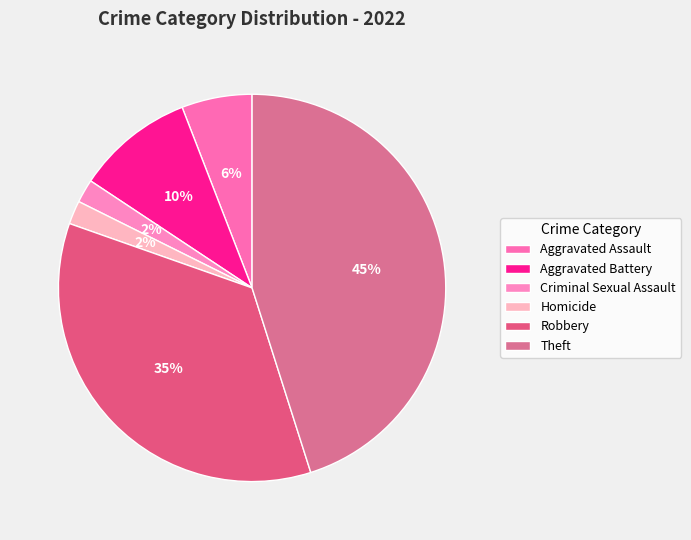

To the nearest percent, what portion does Homicide represent?

2%